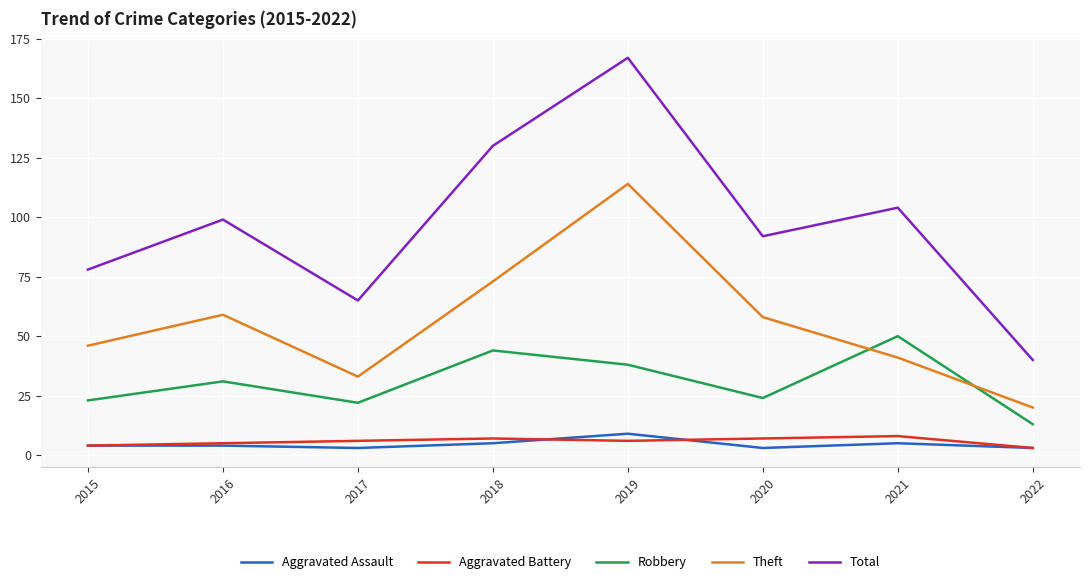

How many Aggravated Assault values are between 3 and 5?

7